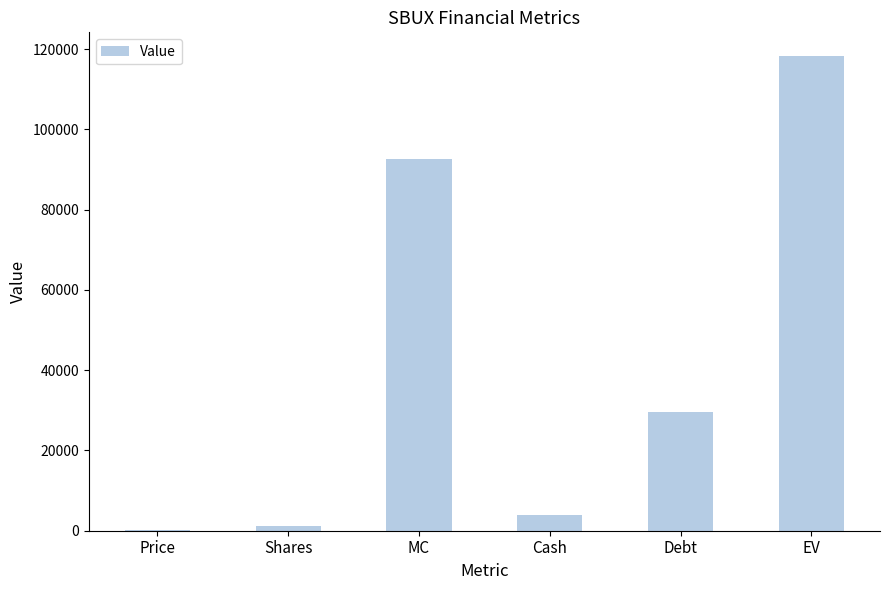

What is the approximate value at Price?

81.5